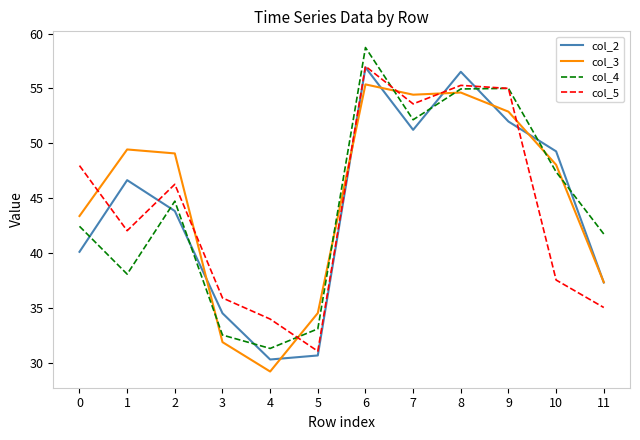

Rank the series at 1 from highest to lowest value.

col_3, col_2, col_5, col_4